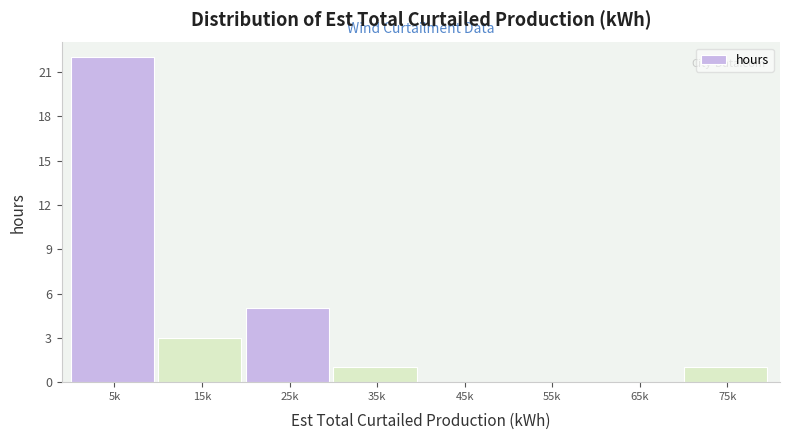

Reading left to right, what are all the values shown in this chart?

5k=22	15k=3	25k=5	35k=1	45k=0	55k=0	65k=0	75k=1